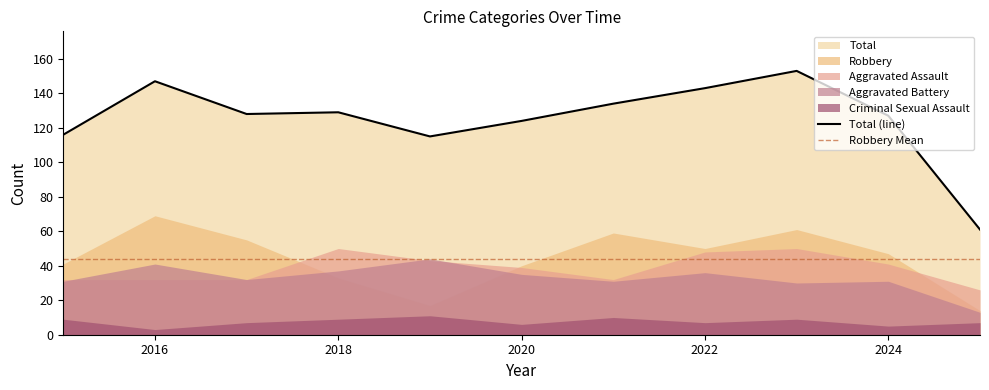

What is the sum of the Total values at 2020 and 2021?

258